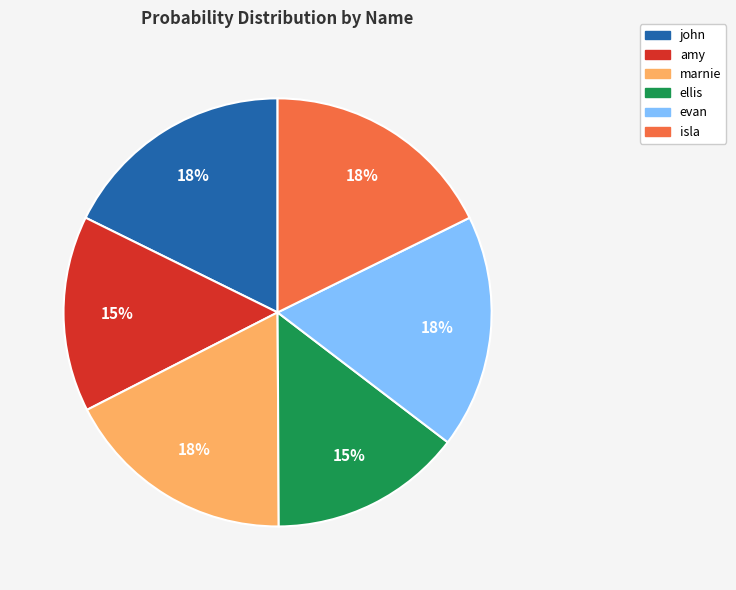

To the nearest percent, what portion does isla represent?

18%